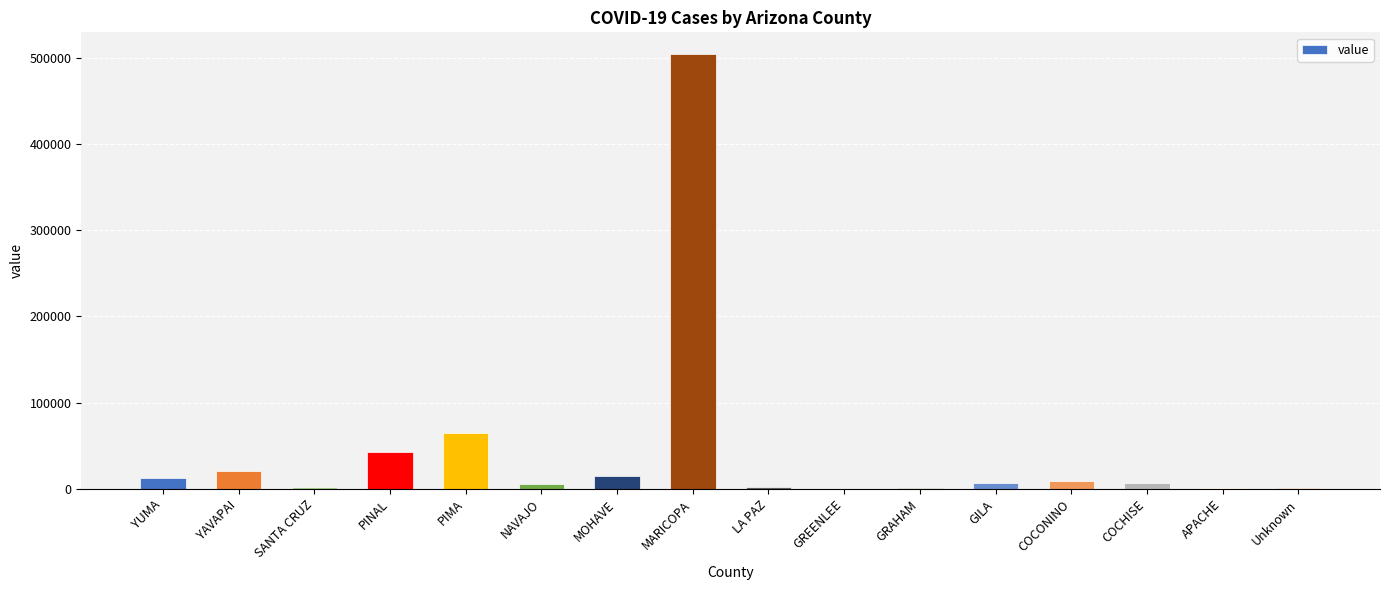

Where is the data nearest to the value 252171?

PIMA